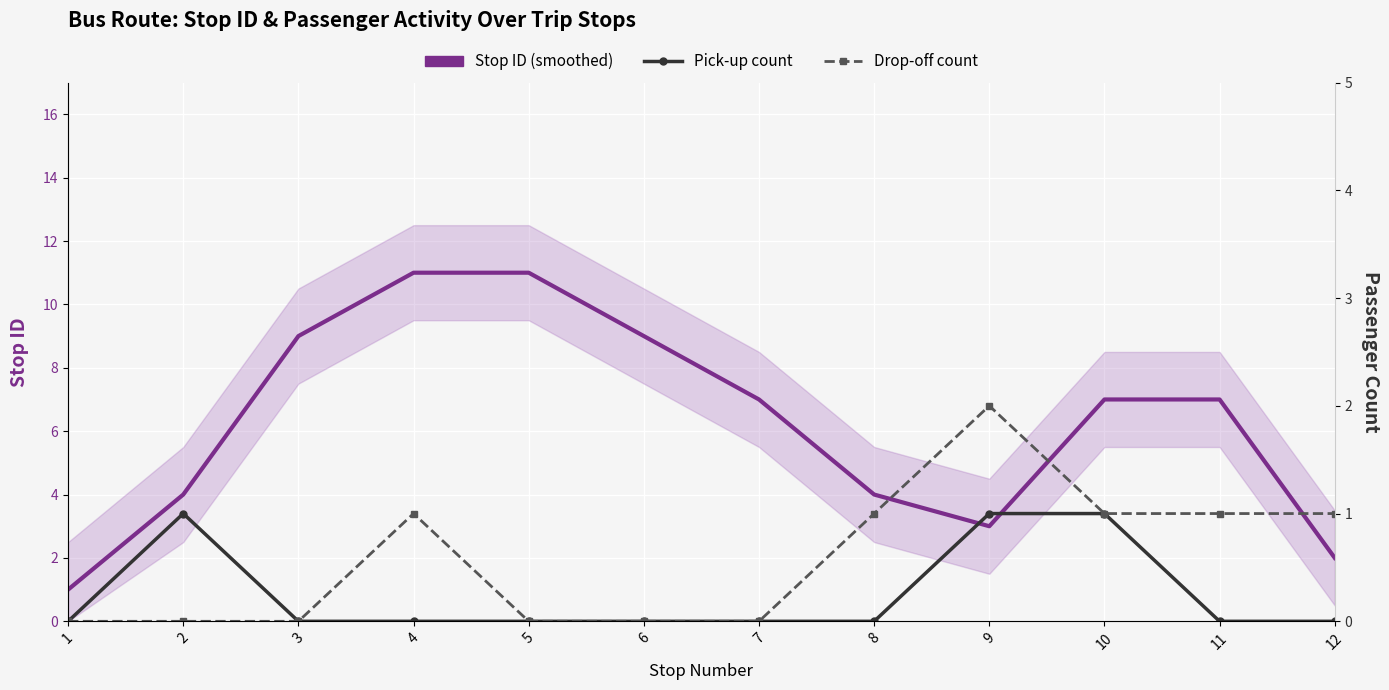

How many lines are shown in the chart?

3